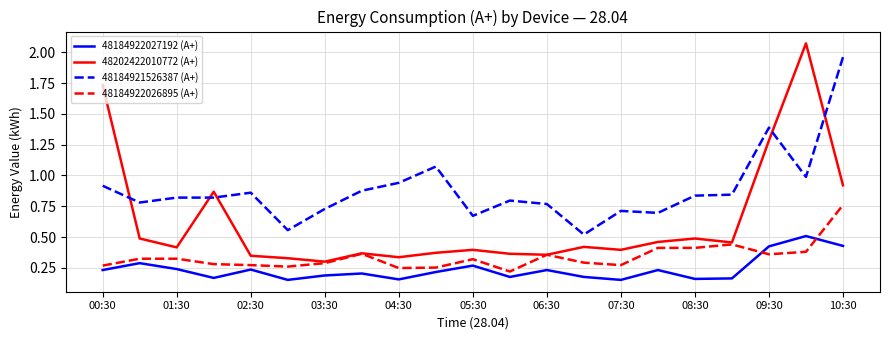

Rank the series by their average value, from highest to lowest.

48184921526387 (A+), 48202422010772 (A+), 48184922026895 (A+), 48184922027192 (A+)